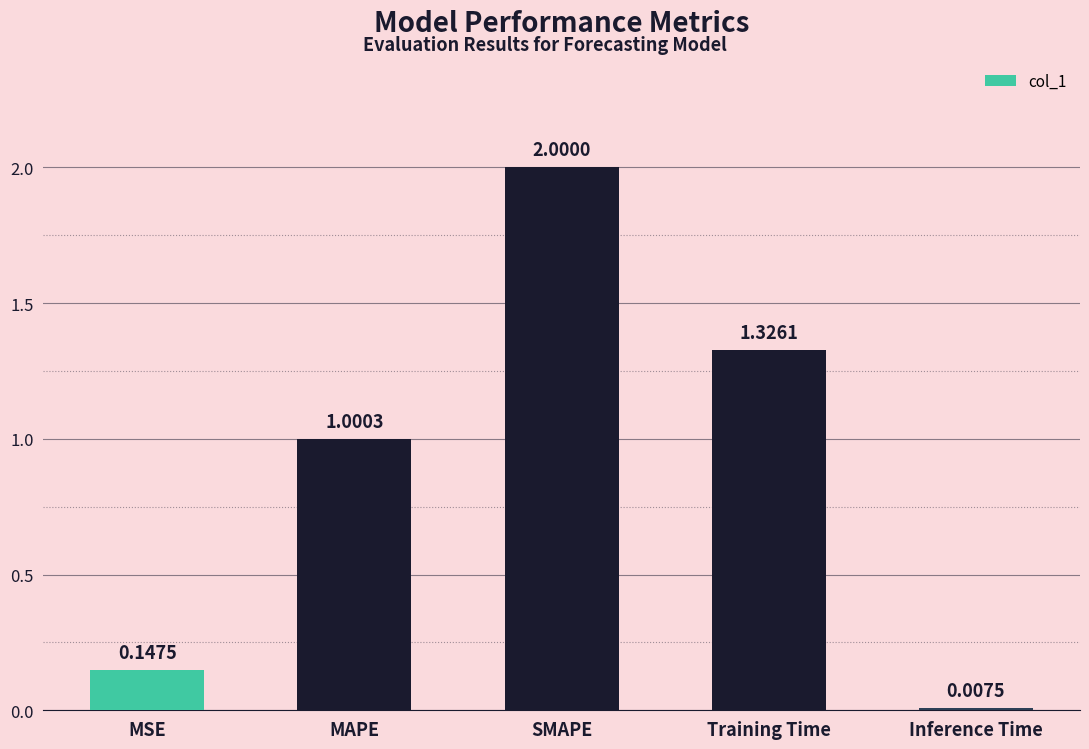

What is the label of the 5th bar from the right?

MSE